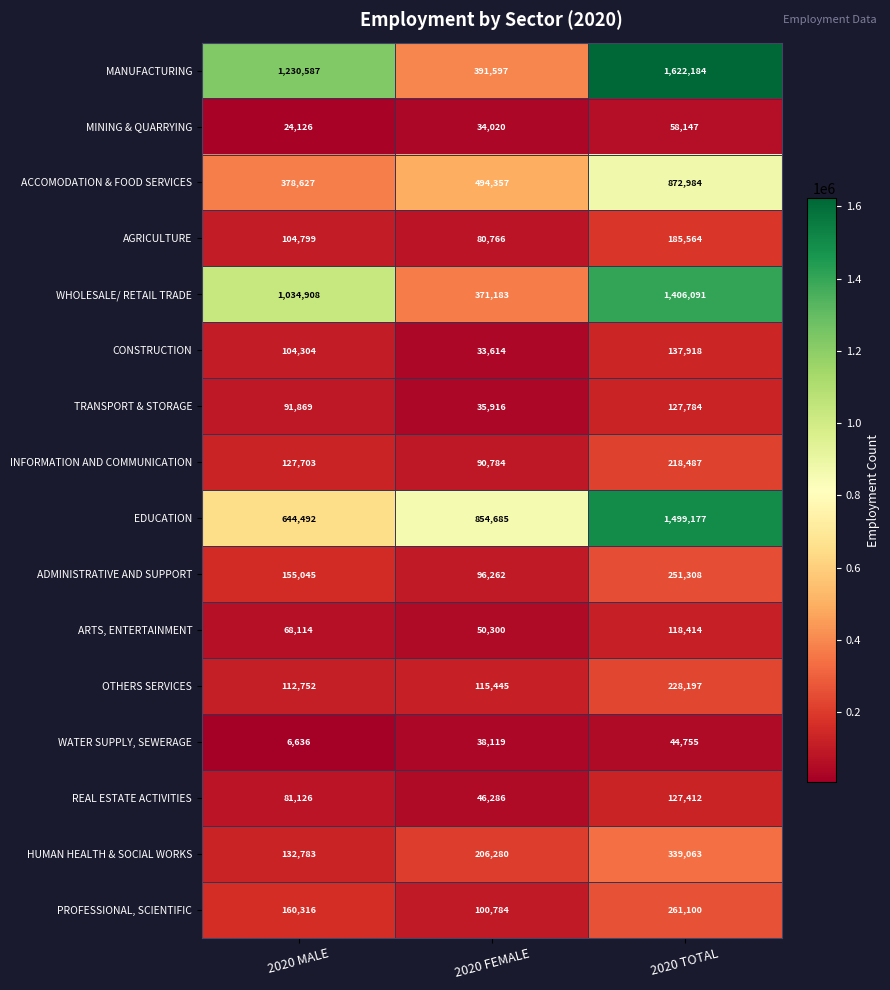

Is it true that AGRICULTURE equals 80766 at 2020 FEMALE?

True